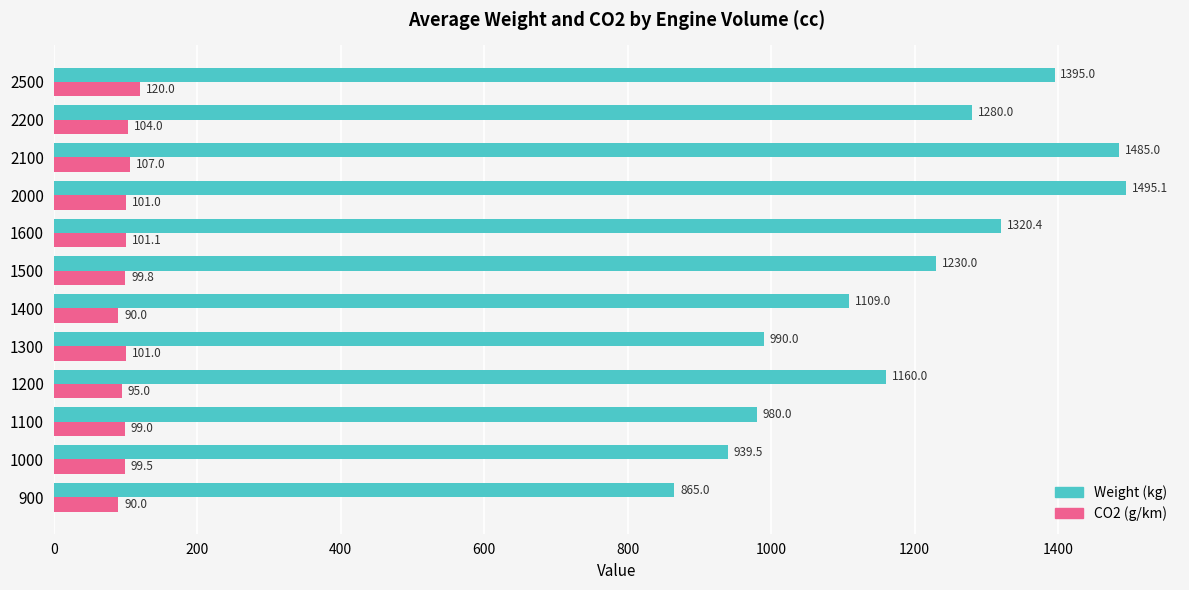

At how many categories does at least one series exceed 995?

8